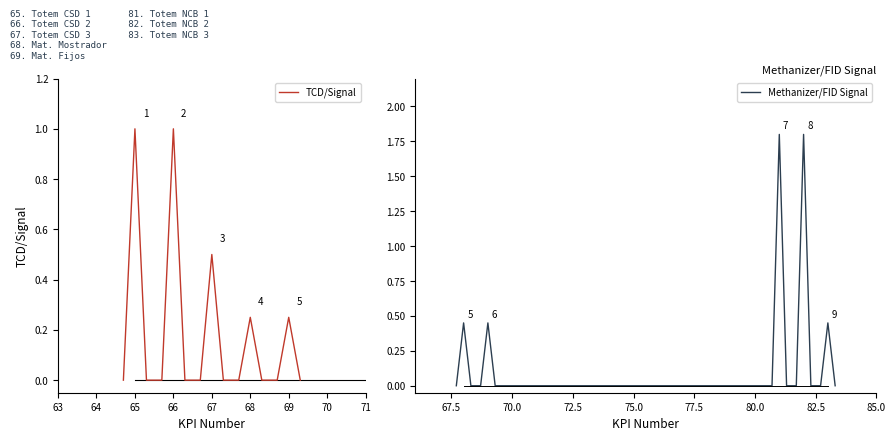

What is the highest value of the Methanizer/FID Signal series?

1.8